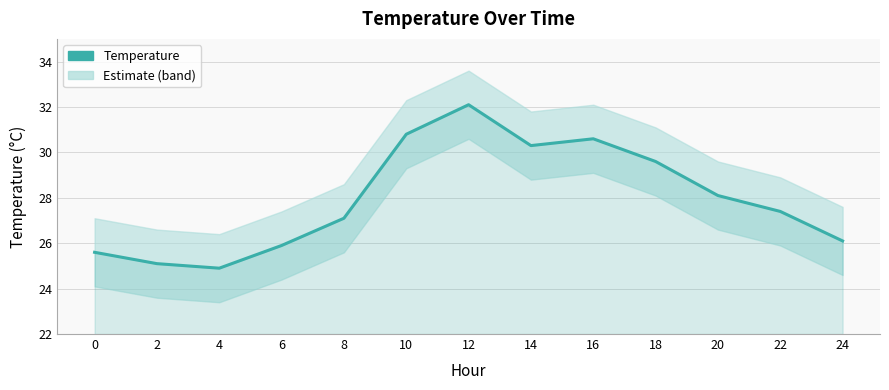

What is the smallest value displayed?

24.9